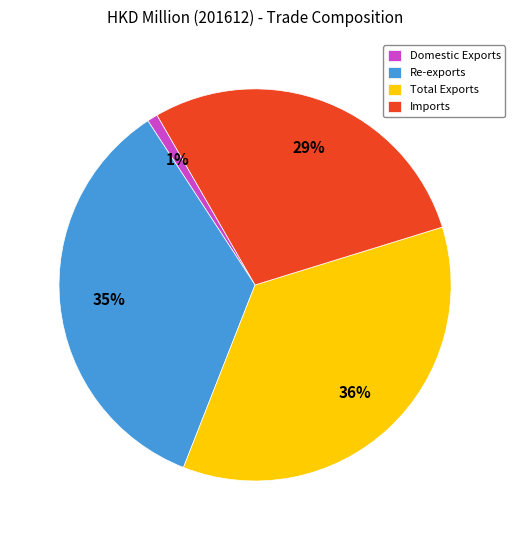

How many segments does this pie chart have?

4